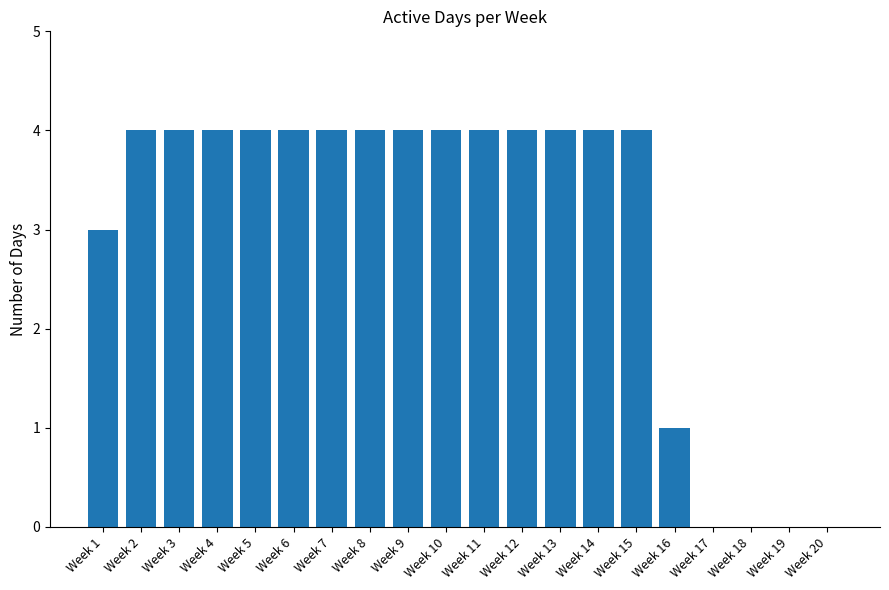

Approximately how many times larger is the value at Week 10 compared to Week 14?

1.0